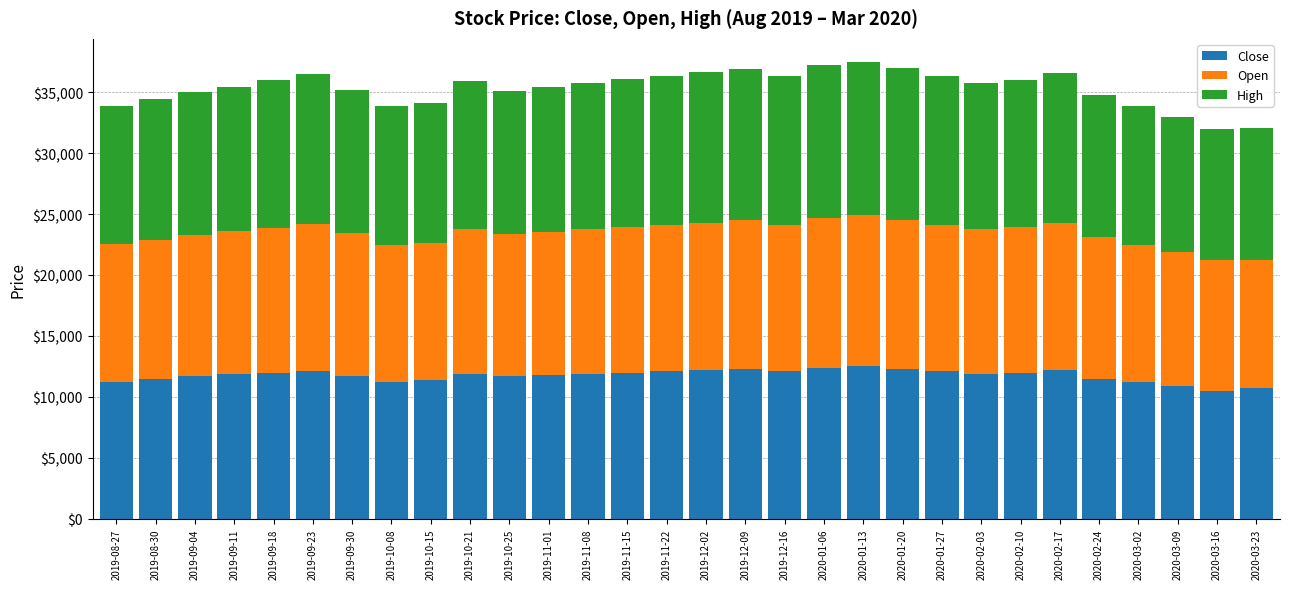

What is the maximum value for Close?

12500